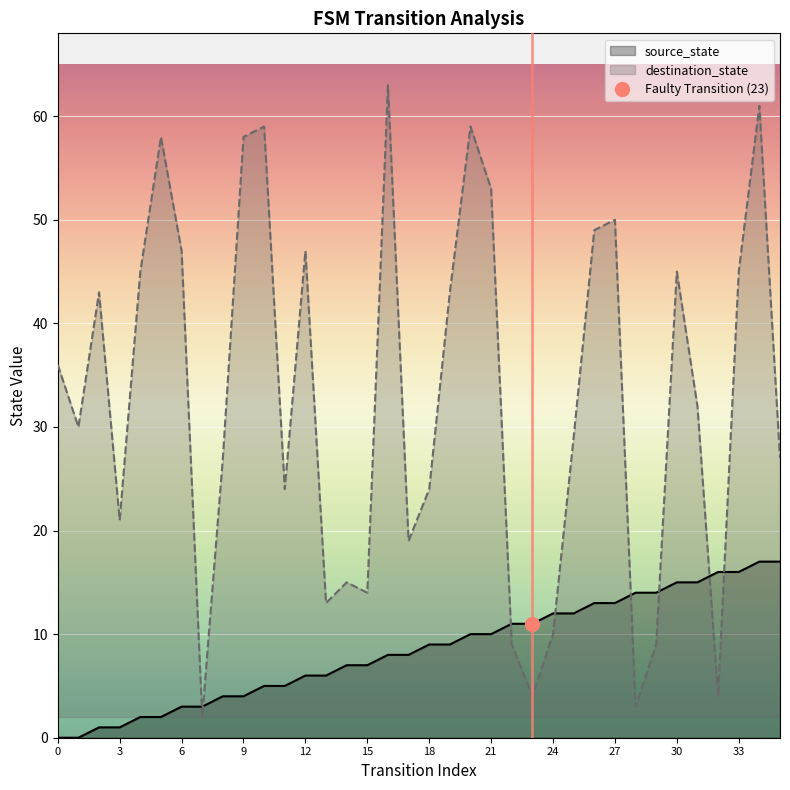

What is the approximate value of destination_state at 35?

27